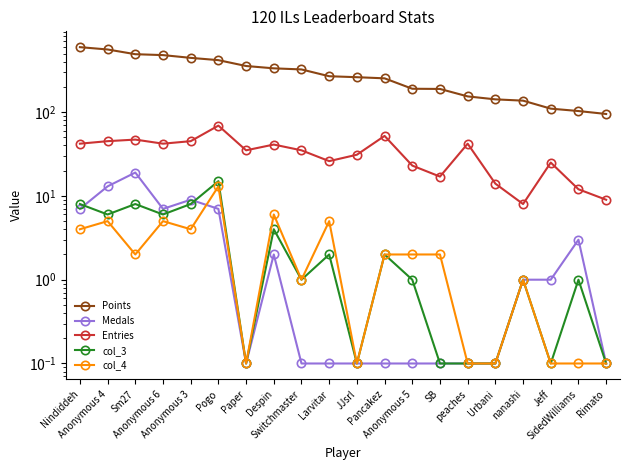

Between Sm27 and Pancakez, which is larger?

Sm27